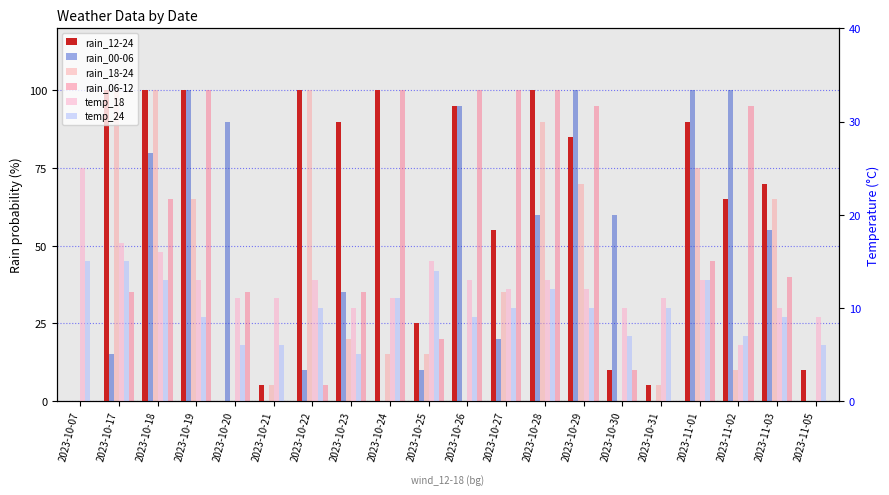

Rank the series at 2023-10-24 from lowest to highest value.

rain_00-06, temp_18, temp_24, rain_18-24, rain_12-24, rain_06-12